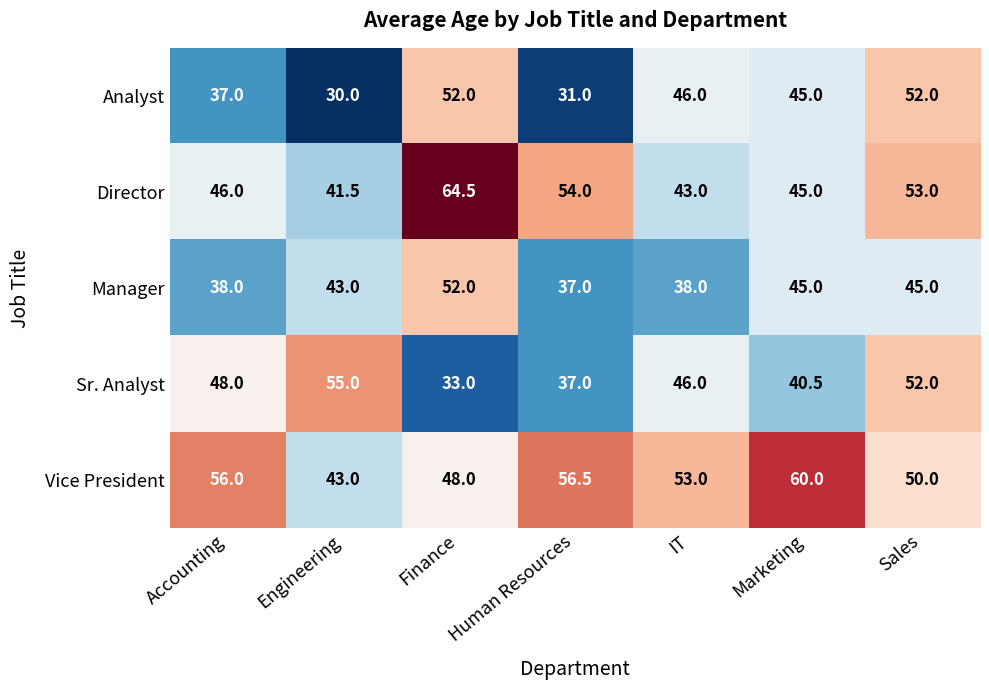

The Director series shows 80.0 at Marketing. True or false?

False